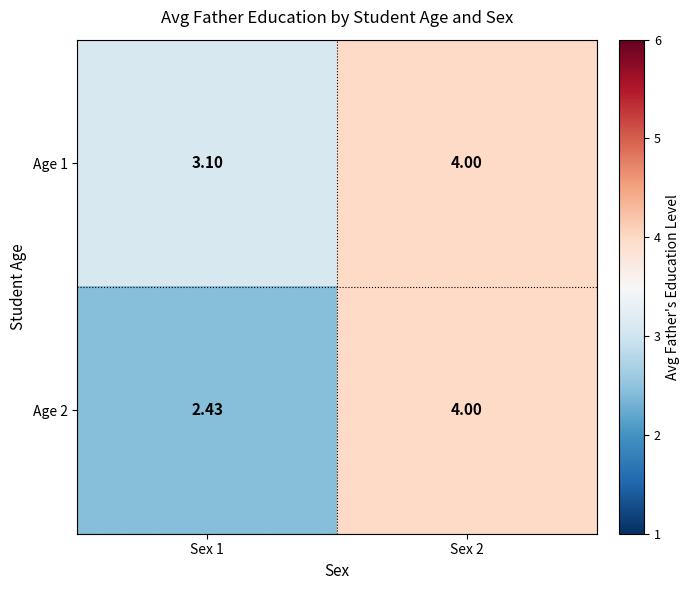

Rank the series at Sex 1 from lowest to highest value.

Age 2, Age 1